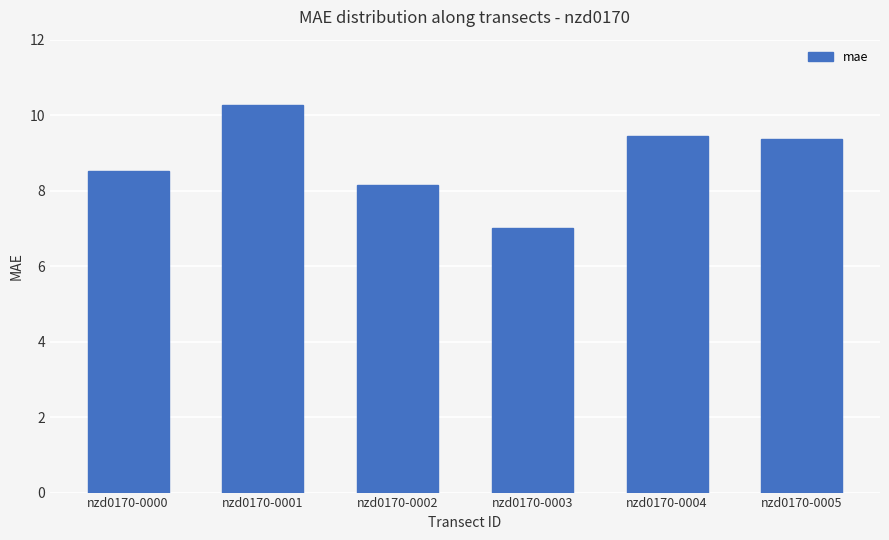

Is it true that the value at nzd0170-0003 is 7.0?

True